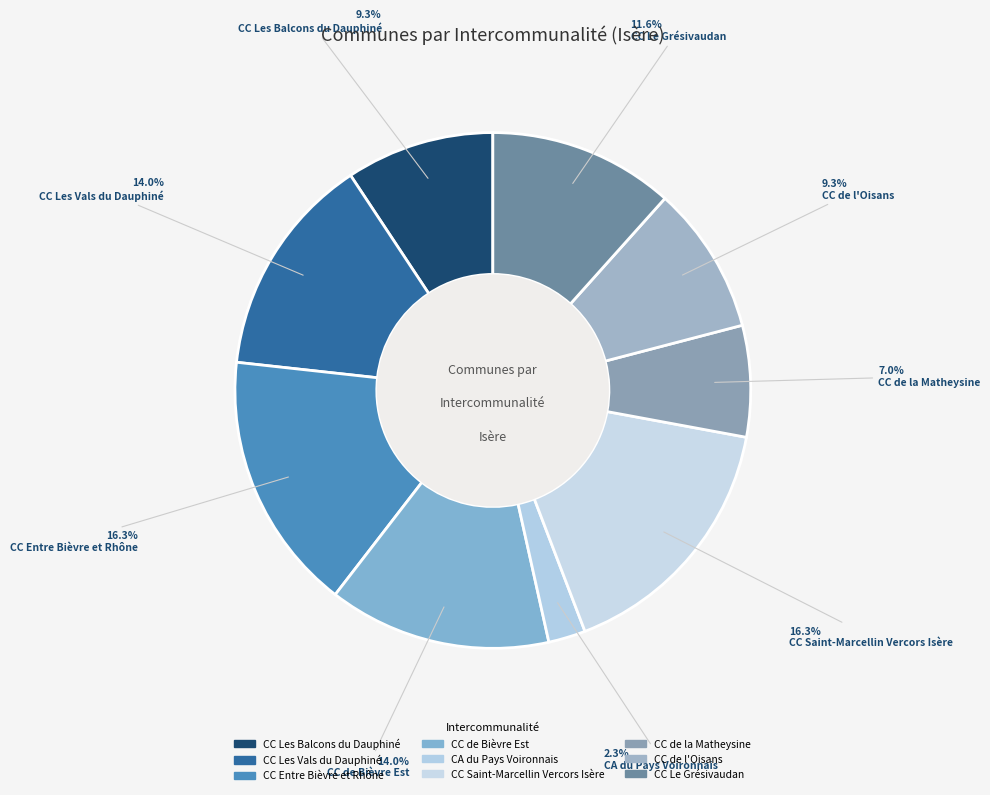

Does CC Saint-Marcellin Vercors Isère account for over 50% of the chart?

No